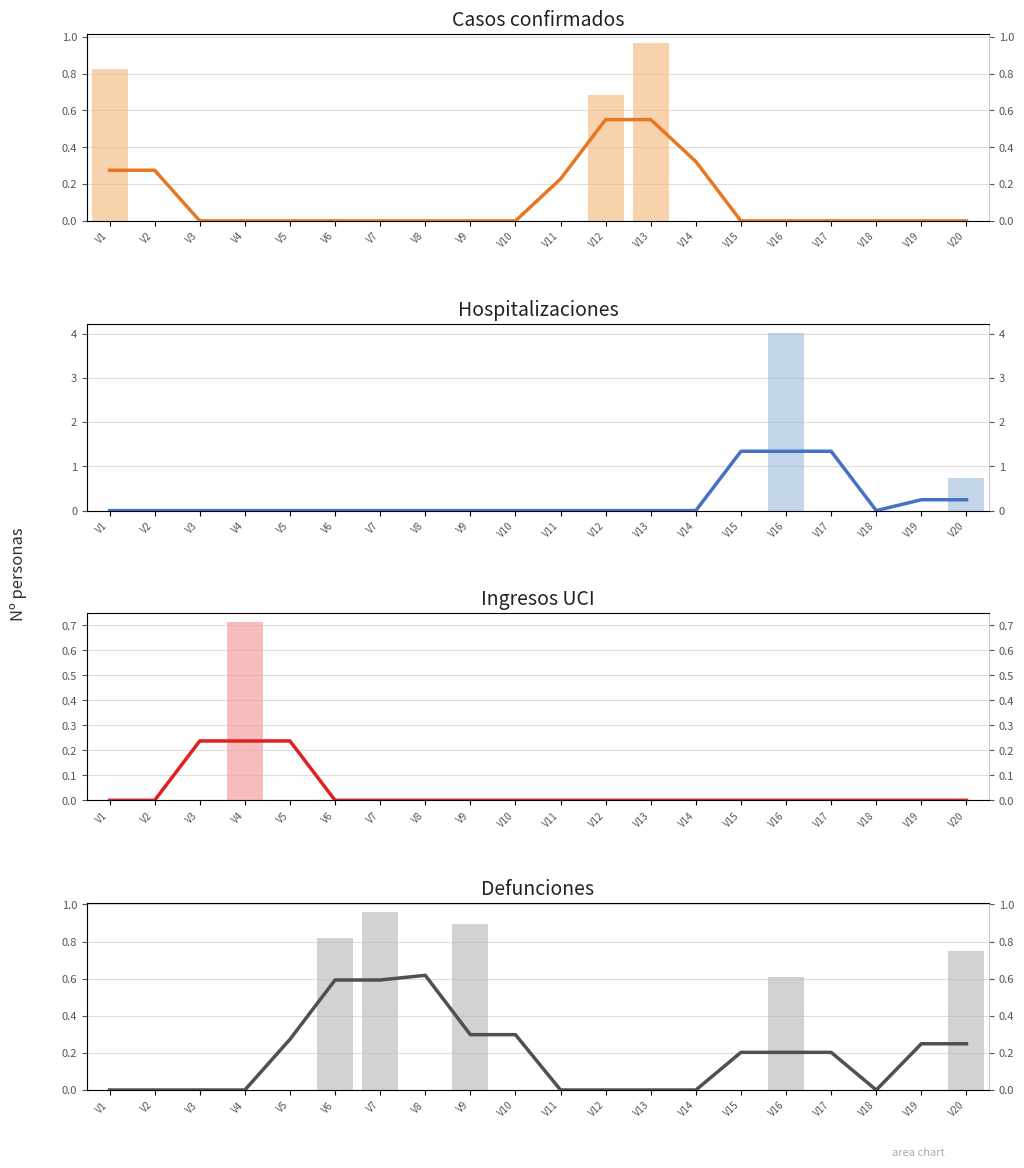

Reading left to right, list all the values displayed in this chart.

V27: V1=0.8	V2=0.0	V3=0.0	V4=0.0	V5=0.0	V6=0.0	V7=0.0	V8=0.0	V9=0.0	V10=0.0	V11=0.0	V12=0.7	V13=1.0	V14=0.0	V15=0.0	V16=0.0	V17=0.0	V18=0.0	V19=0.0	V20=0.0
V16: V1=0.0	V2=0.0	V3=0.0	V4=0.0	V5=0.0	V6=0.0	V7=0.0	V8=0.0	V9=0.0	V10=0.0	V11=0.0	V12=0.0	V13=0.0	V14=0.0	V15=0.0	V16=4.0	V17=0.0	V18=0.0	V19=0.0	V20=0.7
V43: V1=0.0	V2=0.0	V3=0.0	V4=0.7	V5=0.0	V6=0.0	V7=0.0	V8=0.0	V9=0.0	V10=0.0	V11=0.0	V12=0.0	V13=0.0	V14=0.0	V15=0.0	V16=0.0	V17=0.0	V18=0.0	V19=0.0	V20=0.0
V21: V1=0.0	V2=0.0	V3=0.0	V4=0.0	V5=0.0	V6=0.8	V7=1.0	V8=0.0	V9=0.9	V10=0.0	V11=0.0	V12=0.0	V13=0.0	V14=0.0	V15=0.0	V16=0.6	V17=0.0	V18=0.0	V19=0.0	V20=0.7